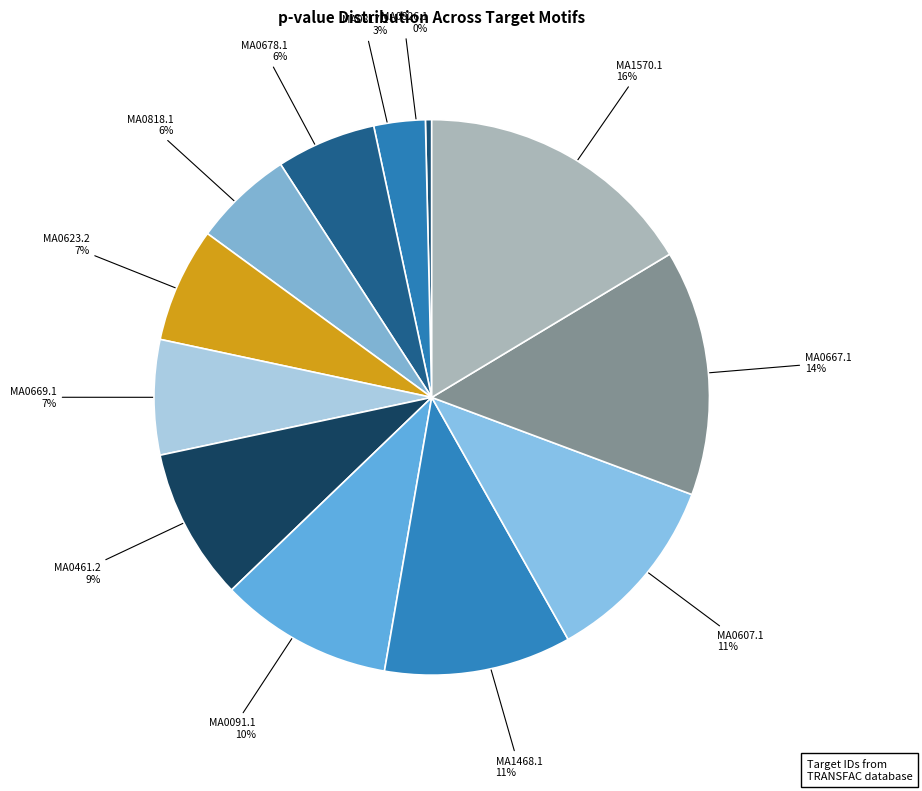

How many segments does this pie chart have?

12